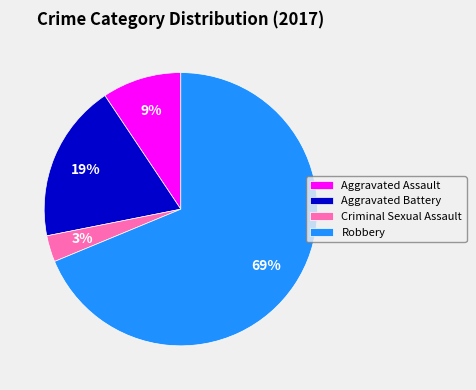

To the nearest percent, what is the average slice percentage?

25%